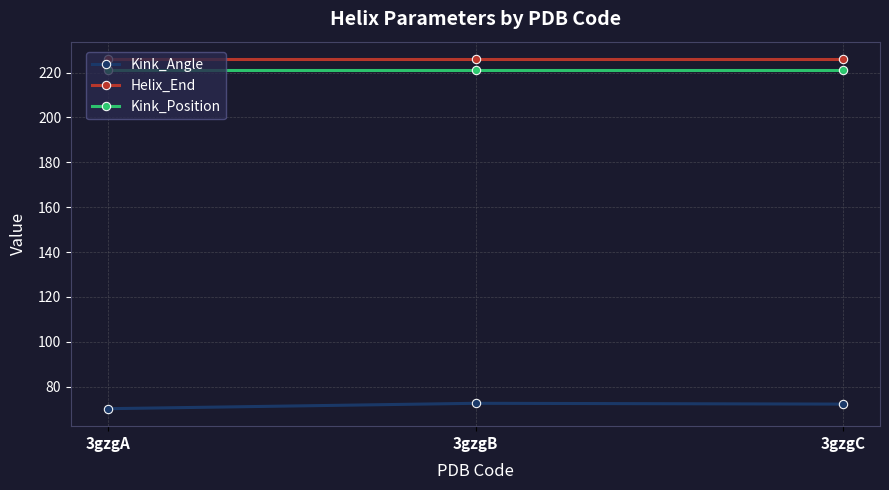

What is the value of the Kink_Position point at the 3rd from the left?

221.0